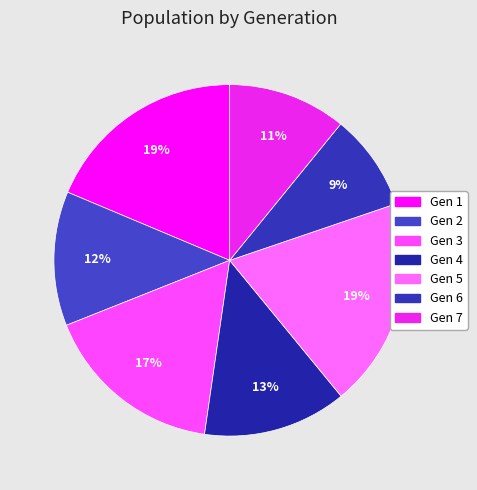

Combined, what portion of the pie is Gen 5 and Gen 6?

28.2%